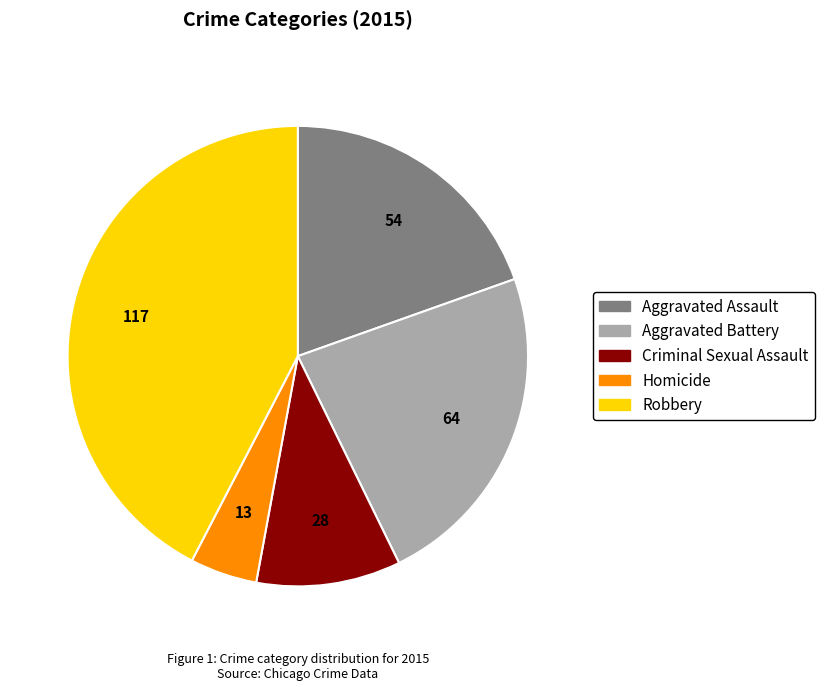

Does any single category account for the majority?

No